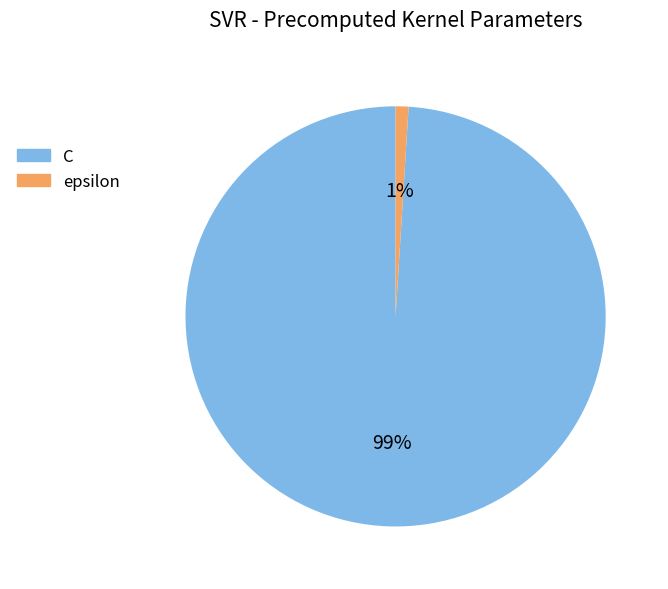

To the nearest percent, what is the difference between the largest and smallest slice percentages?

98%